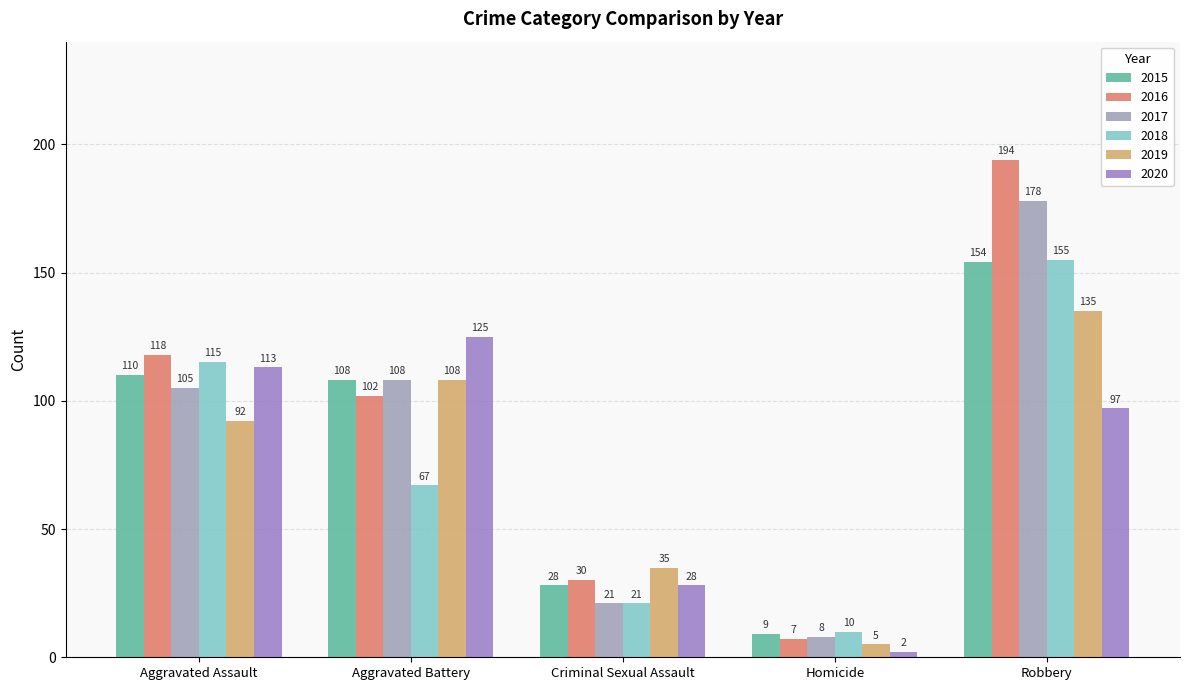

What is the smallest value displayed?

2